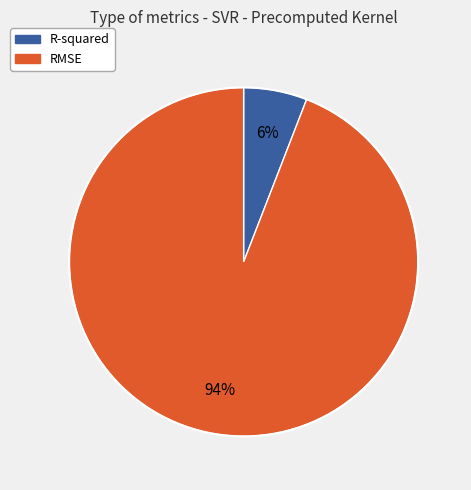

Rank the categories by value from lowest to highest.

R-squared, RMSE